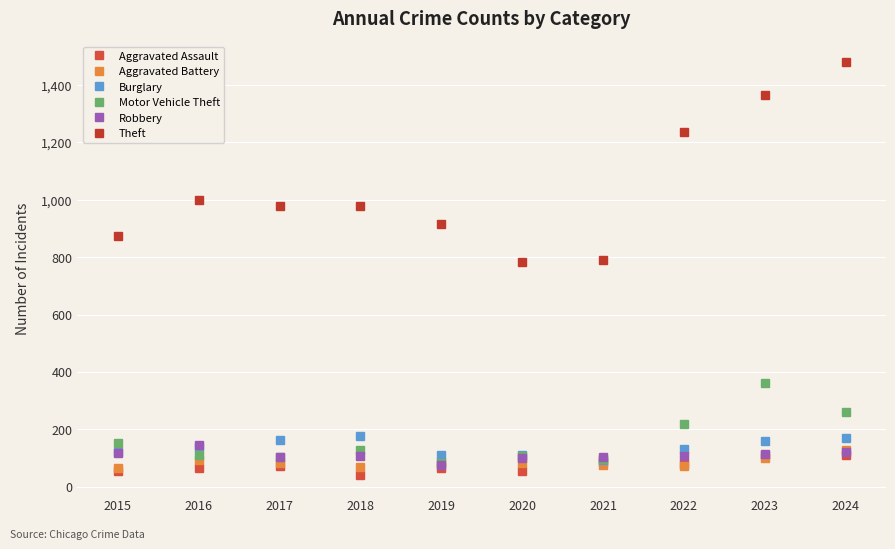

What is the difference between the maximum and minimum values in the Aggravated Battery series?

63